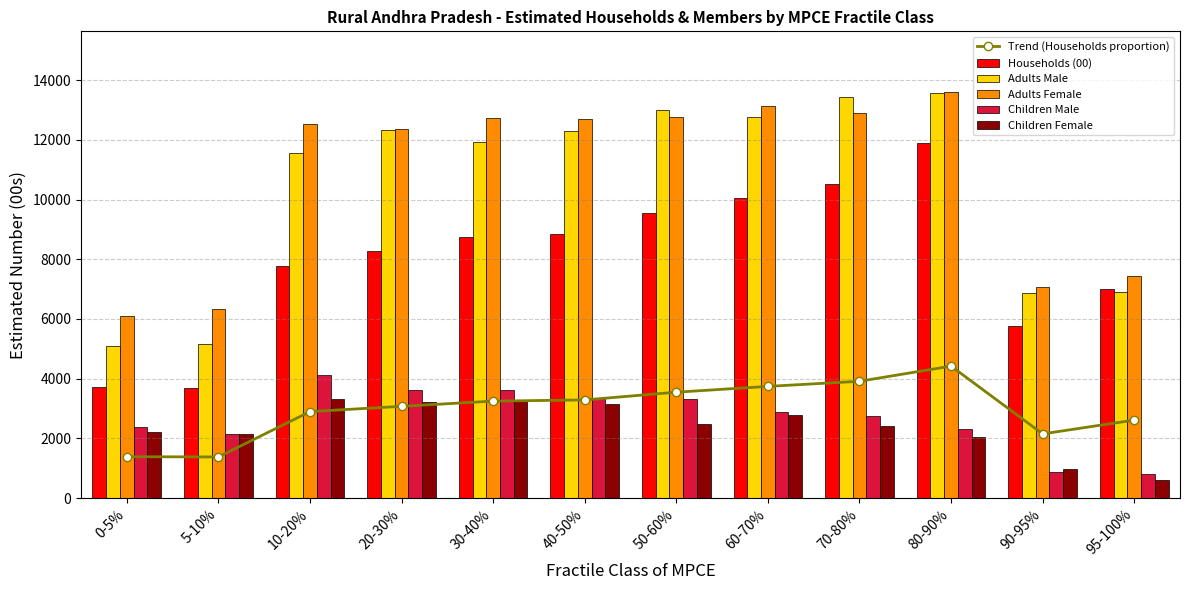

True or false: Children Male has a value of 733.0 at 40-50%.

False